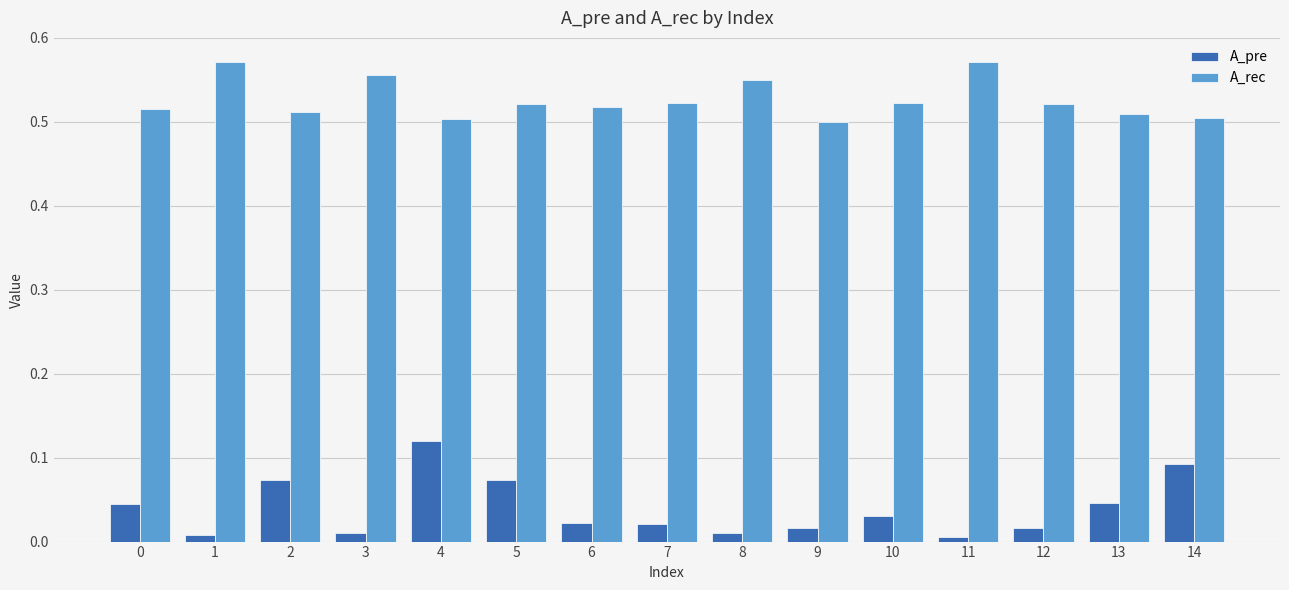

List the series in order of their overall mean, lowest first.

A_pre, A_rec